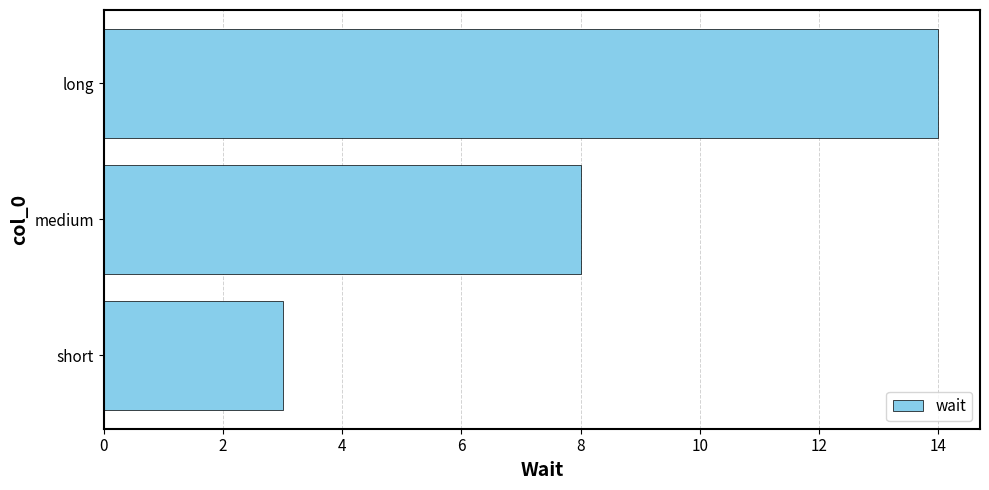

Rank the categories by value from lowest to highest.

short, medium, long